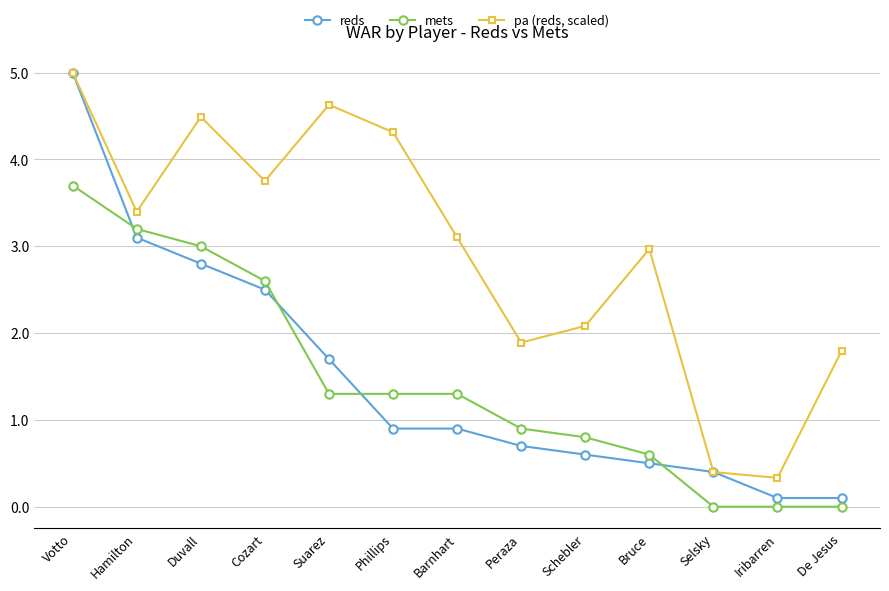

What is the label of the 4th point from the left?

Cozart